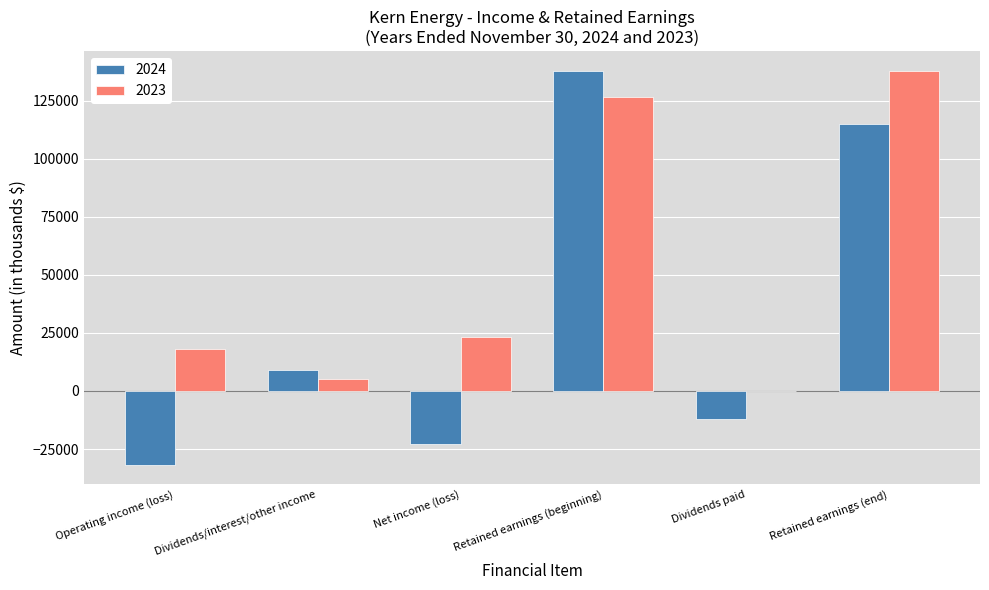

Which series has the largest range (max minus min)?

2024